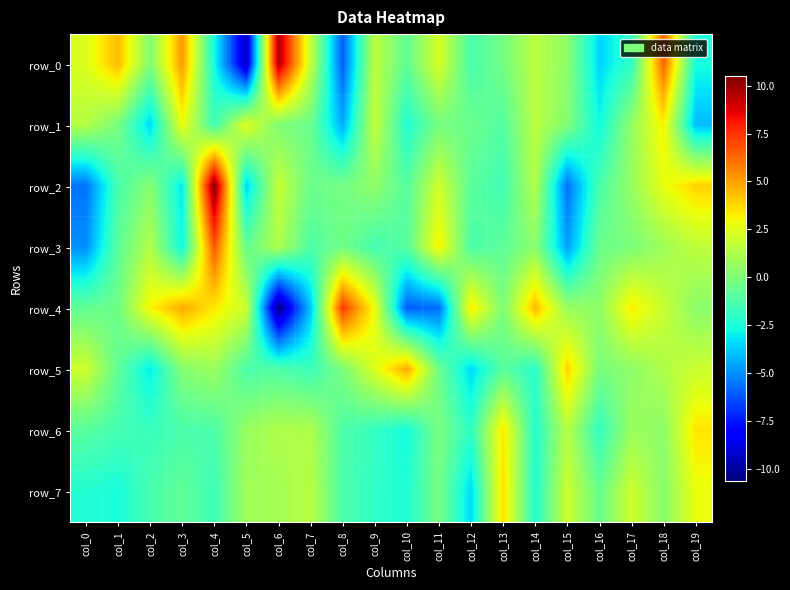

What is the greatest value displayed?

10.5